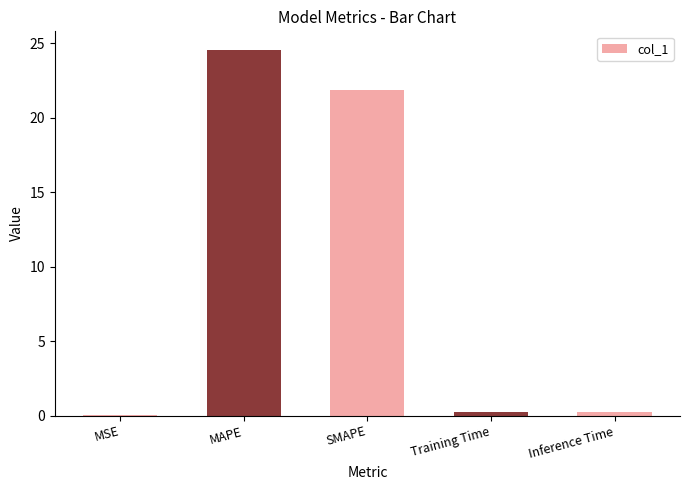

Where is the data nearest to the value 12?

SMAPE